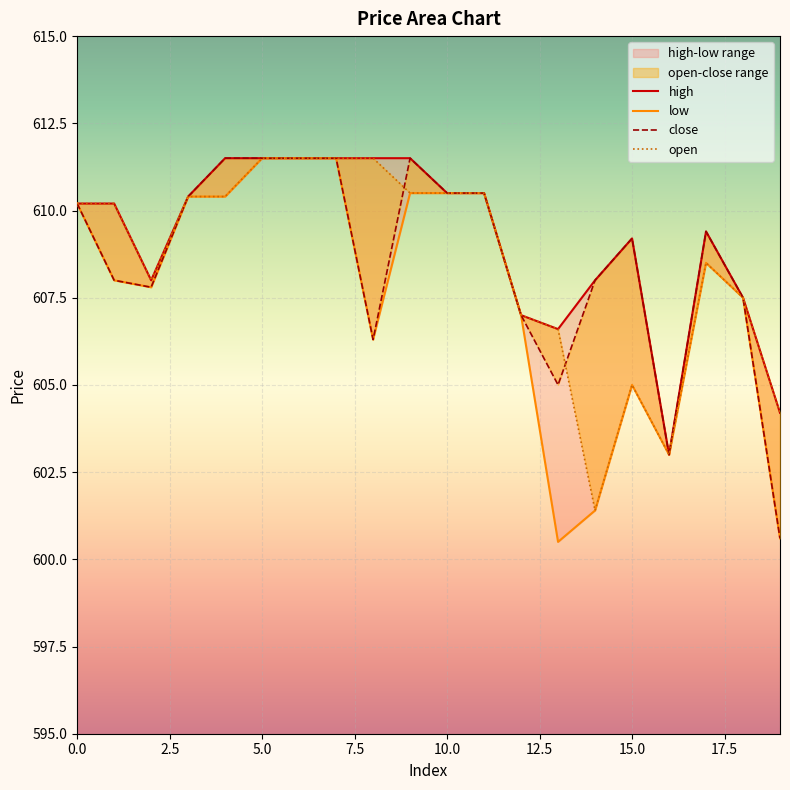

What is the lowest value of the low series?

600.5